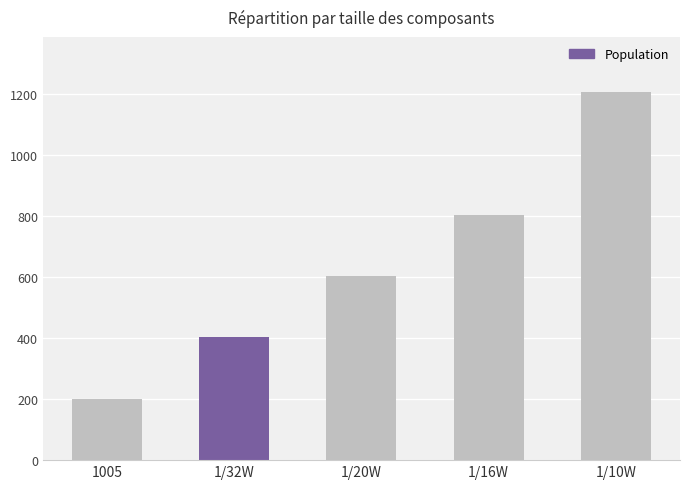

Reading left to right, extract all data points from this chart.

201	402	603	805	1206